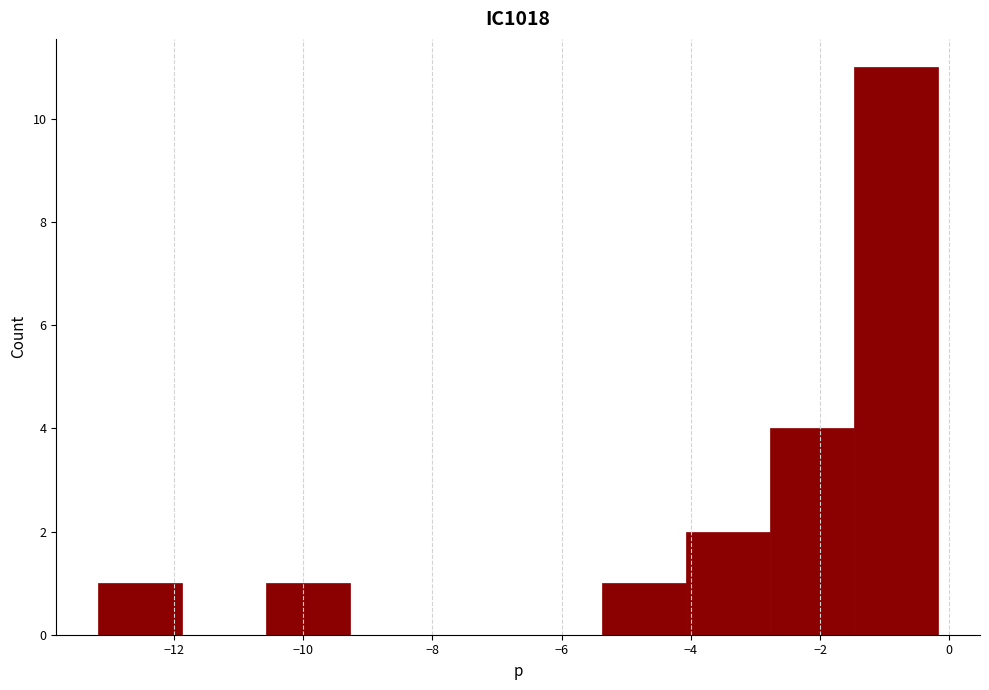

Reading left to right, transcribe this chart: for each bar, give the range it covers on the x-axis and its height. Neither the bar edges nor the heights are printed on the chart, so give them approximately, as read against the axes.

-13.2 to -11.8: 1
-11.8 to -10.6: 0
-10.6 to -9.2: 1
-9.2 to -8.0: 0
-8.0 to -6.6: 0
-6.6 to -5.4: 0
-5.4 to -4.0: 1
-4.0 to -2.8: 2
-2.8 to -1.4: 4
-1.4 to -0.2: 11